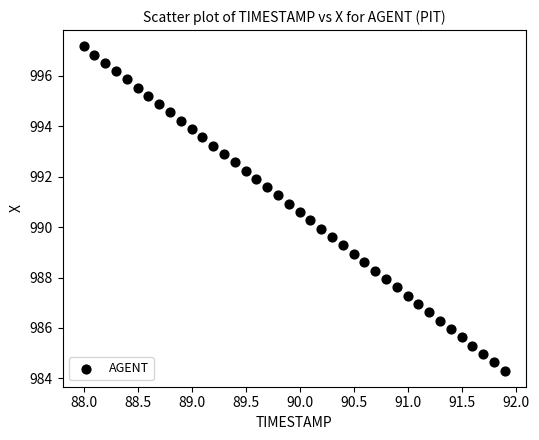

What is the range of X values (max minus min)?

3.9